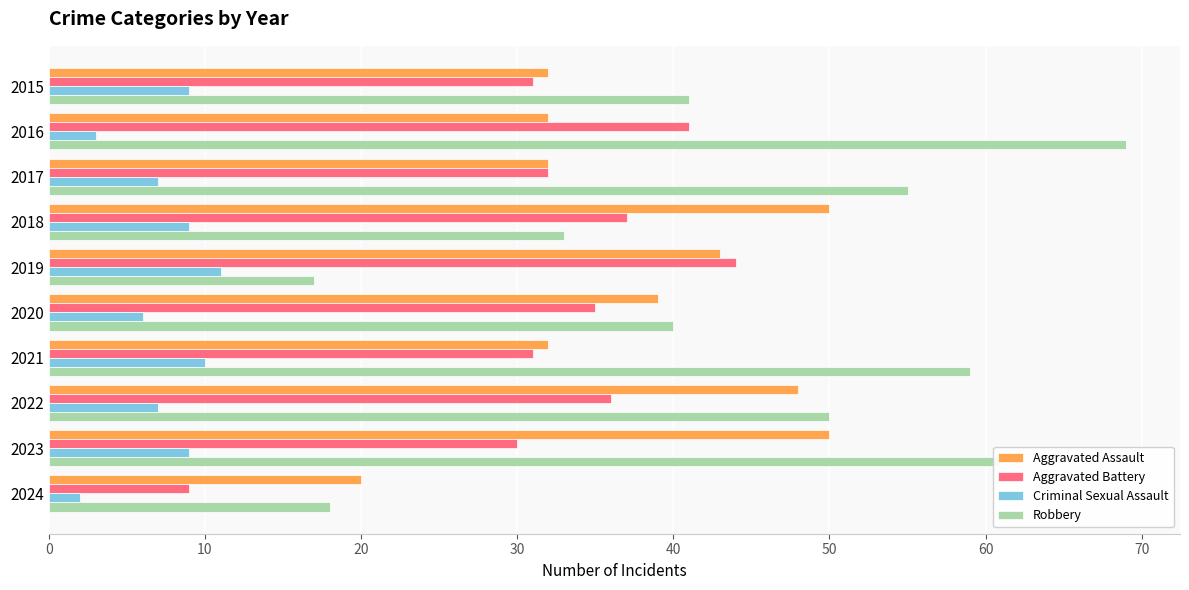

What is the difference between the maximum and minimum values in the Aggravated Assault series?

30